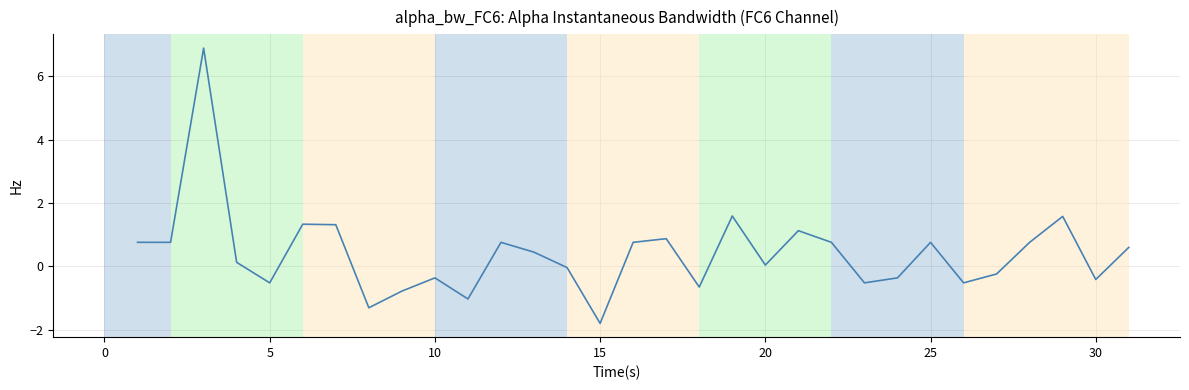

What is the maximum value shown in the chart?

6.9